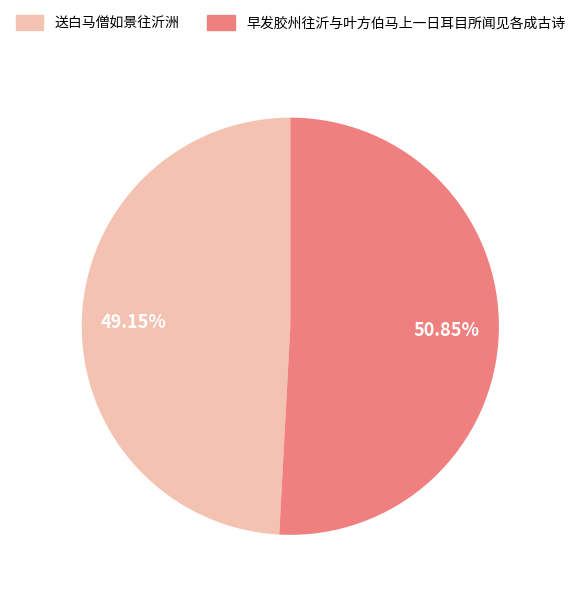

To the nearest percent, what is the combined percentage of 送白马僧如景往沂洲 and 早发胶州往沂与叶方伯马上一日耳目所闻见各成古诗?

100%